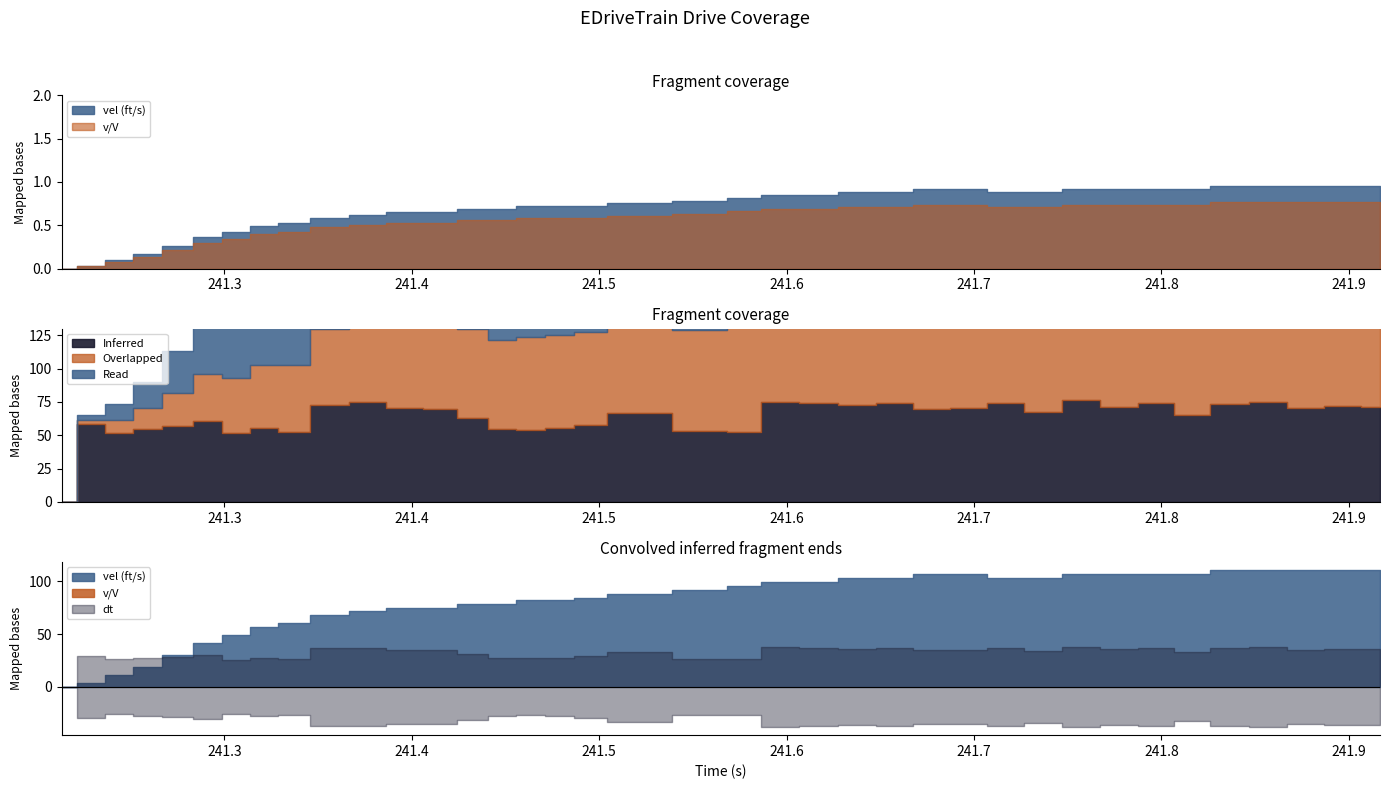

What is the sum of the vel (ft/s) values at 14 and 24?

1.5